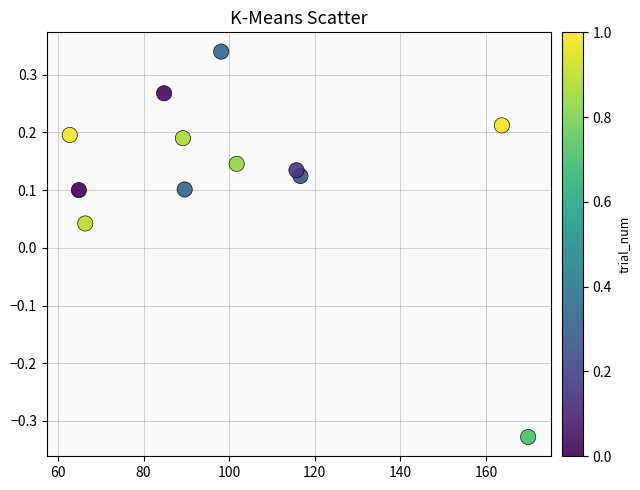

What is the range of Y values (max minus min)?

0.7